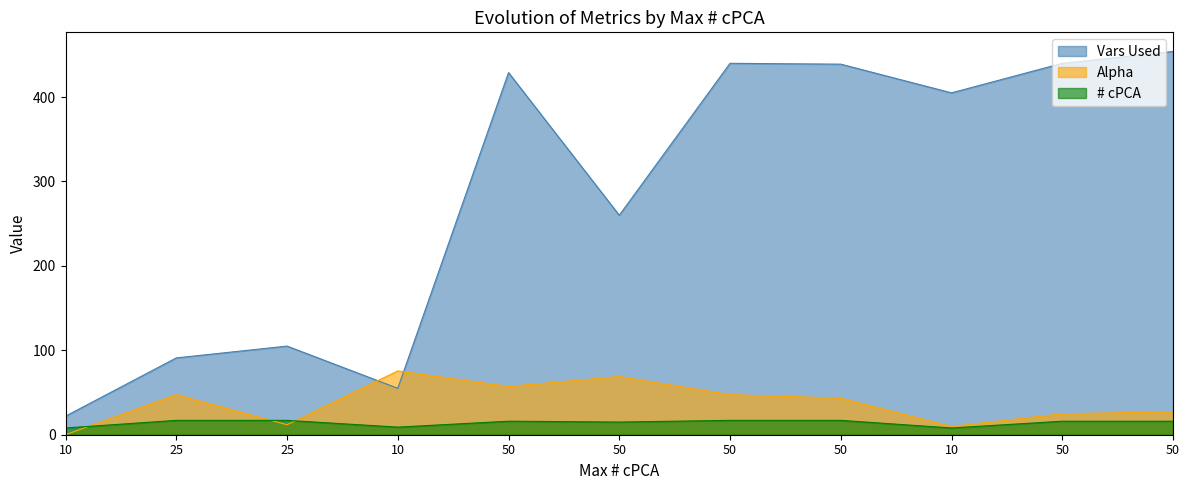

How many lines are shown in the chart?

3